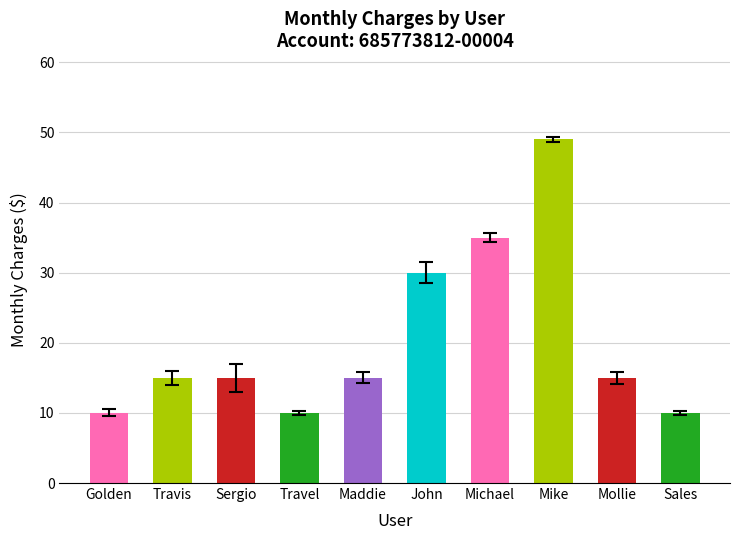

Which category has the lowest value across all series?

Golden